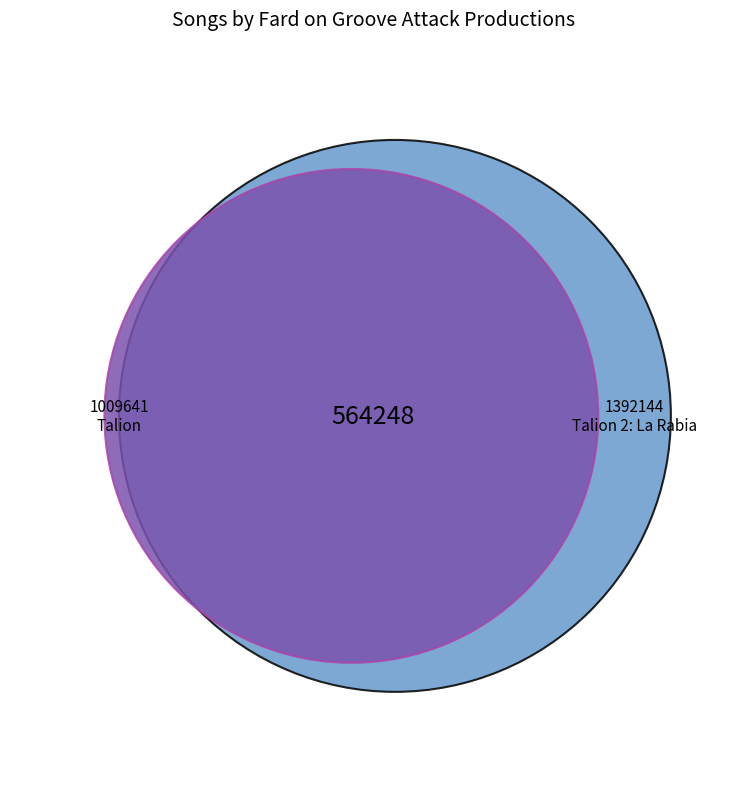

Approximately how many times larger is the value at 1009641 compared to 1392144?

0.7